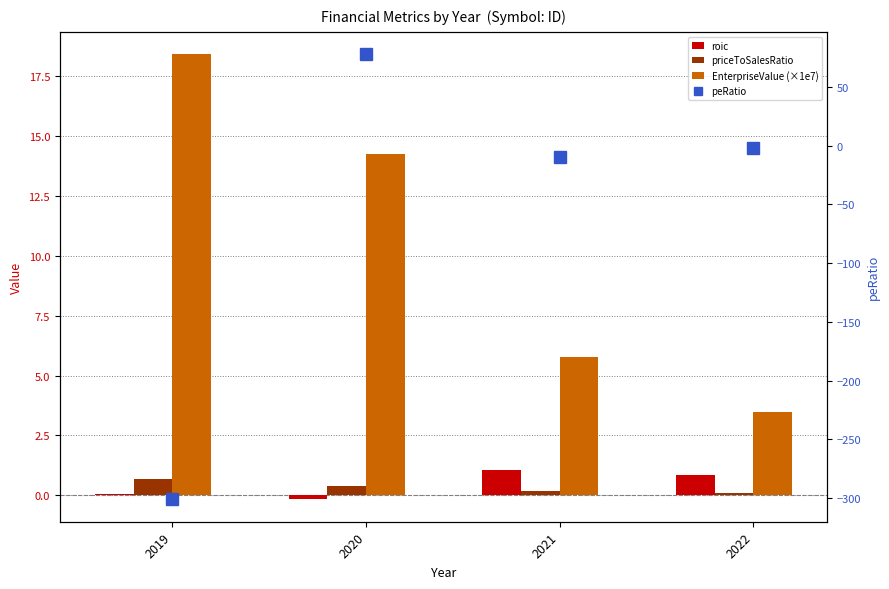

What is the highest value of the priceToSalesRatio series?

0.7